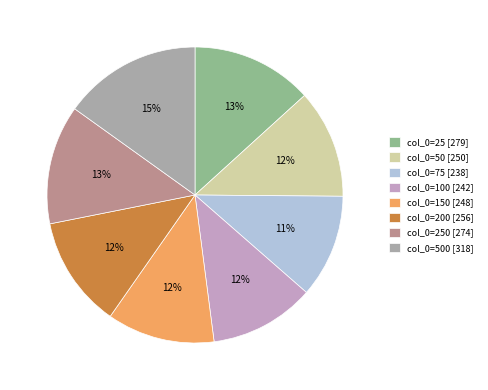

Count the number of slices in the pie.

8